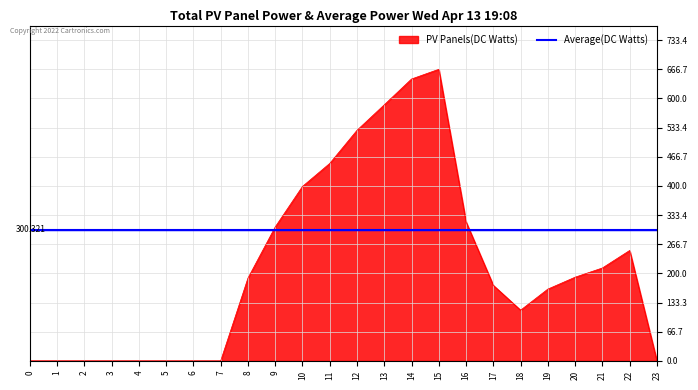

Rank the series by their average value, from highest to lowest.

Average(DC Watts), PV Panels(DC Watts)